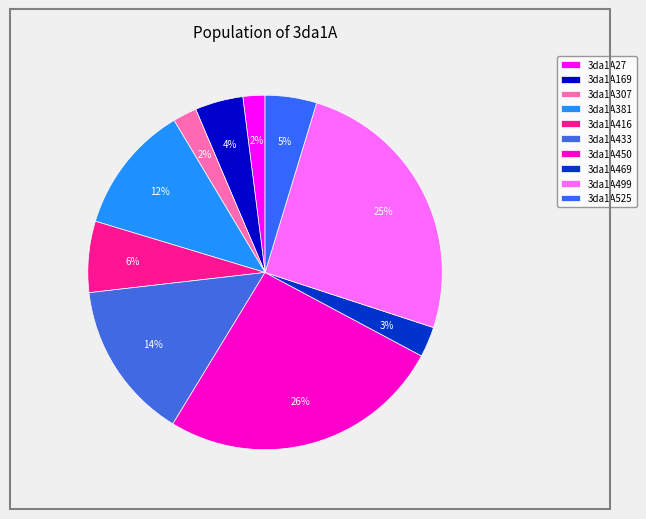

Does 3da1A525 represent more than half of the total?

No